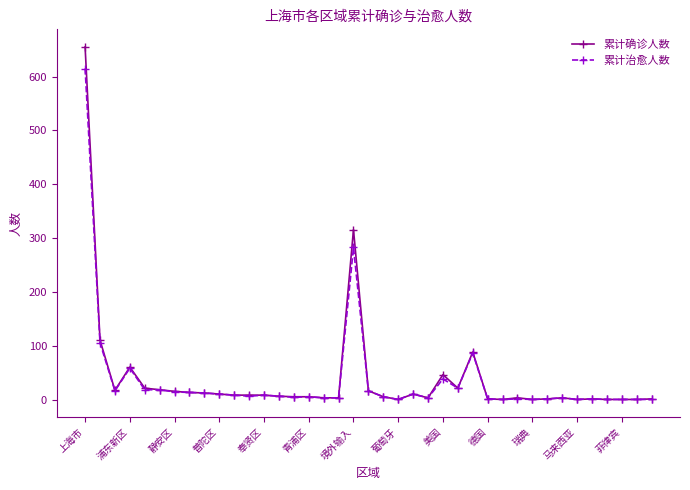

True or false: 累计确诊人数 has more than 2 points higher than both neighbors.

True